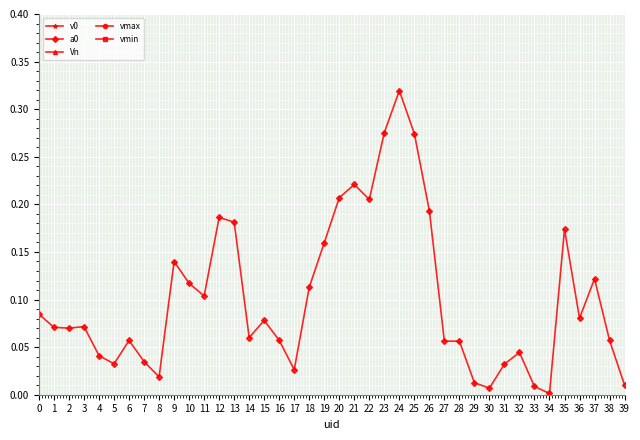

The a0 series shows 0.1 at 21. True or false?

False